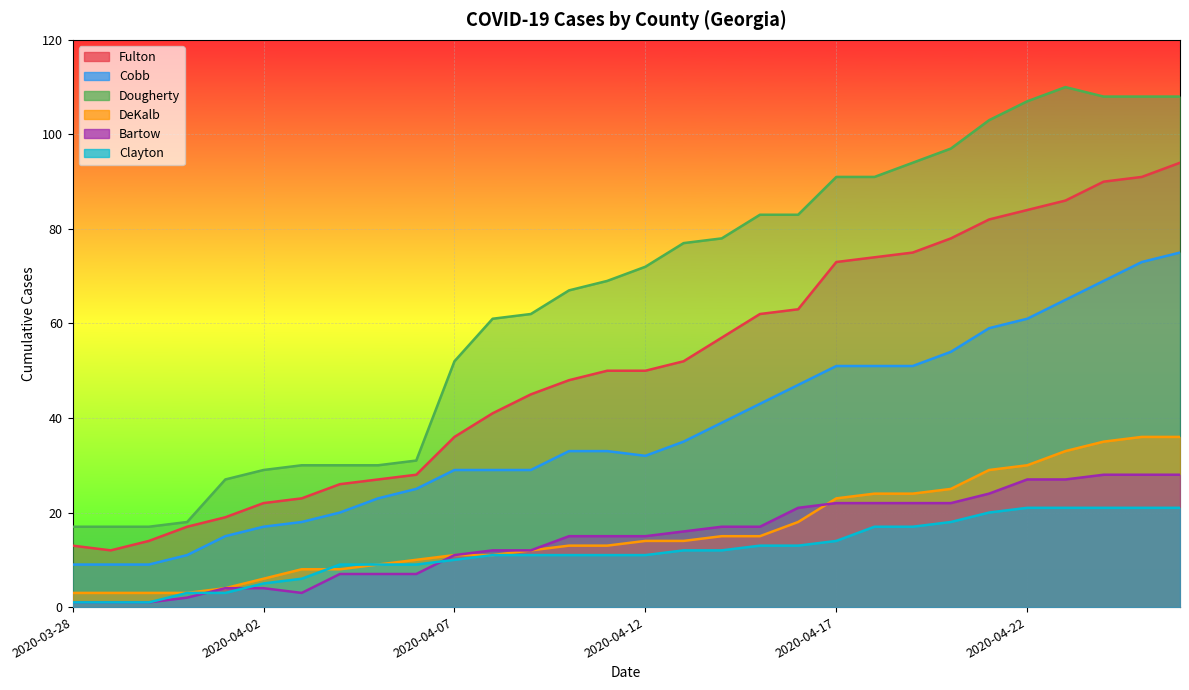

Which series has the largest total across all categories?

Dougherty